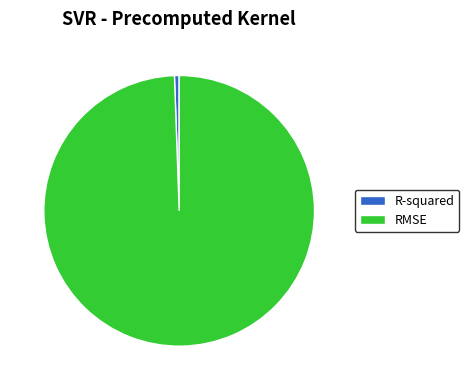

Rank the categories by value from lowest to highest.

R-squared, RMSE